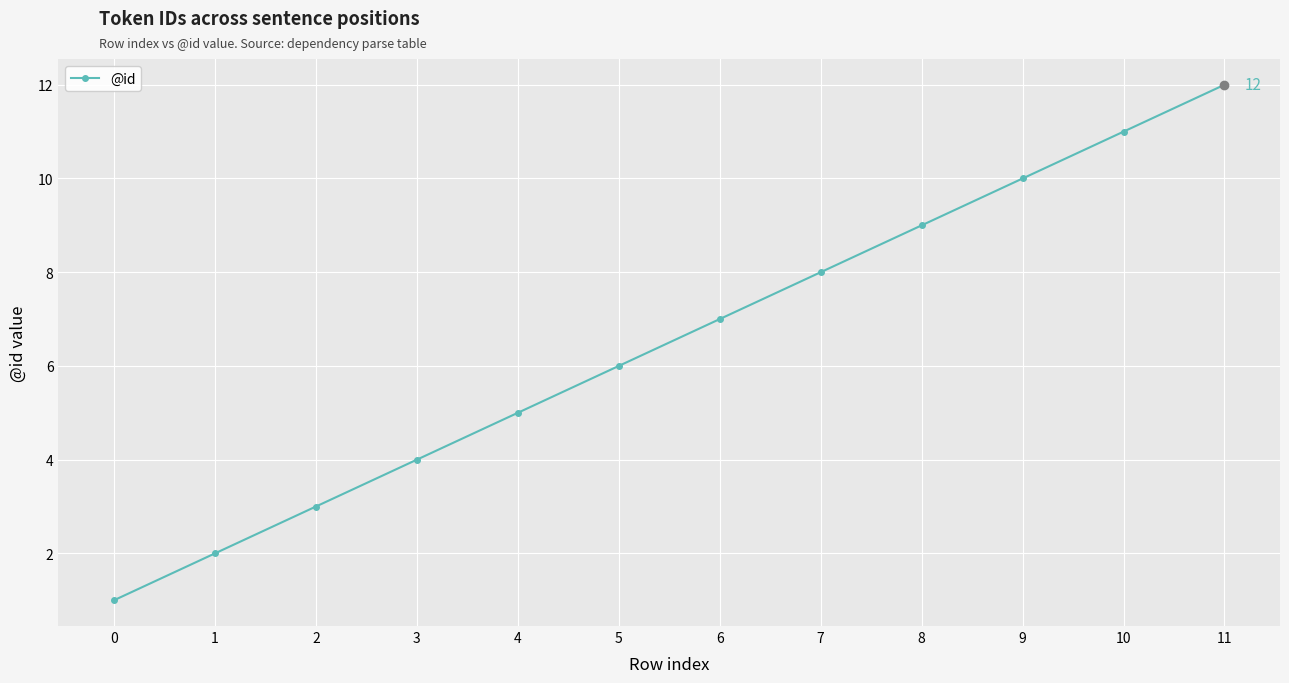

What is the difference between the maximum and second lowest values?

10